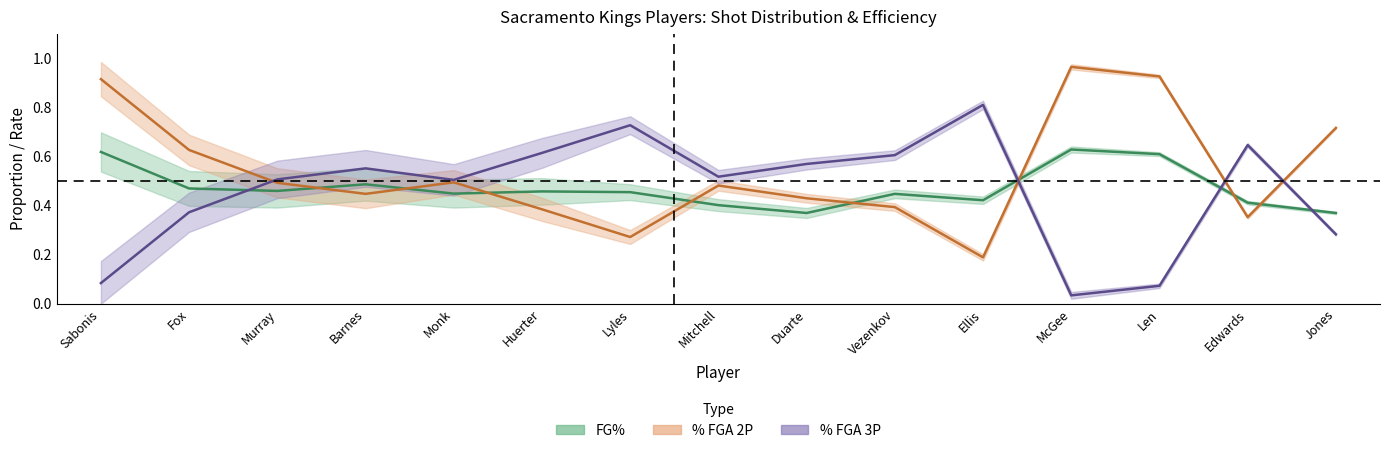

Count the FG_pct values in the range 0 to 1.

15